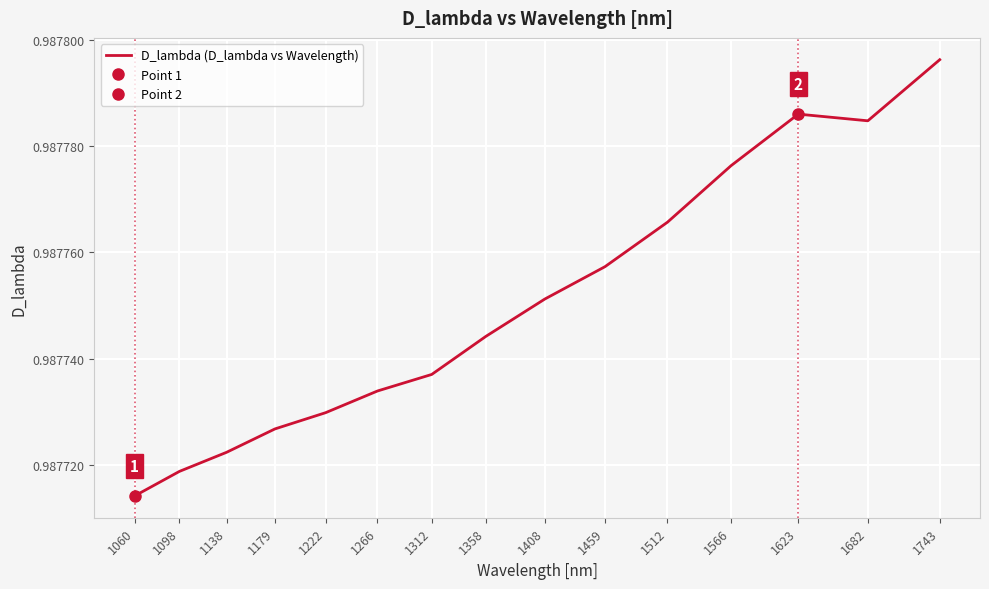

List the labels in order of value, largest first.

1743, 1623, 1682, 1566, 1512, 1459, 1408, 1358, 1312, 1266, 1222, 1179, 1138, 1098, 1060